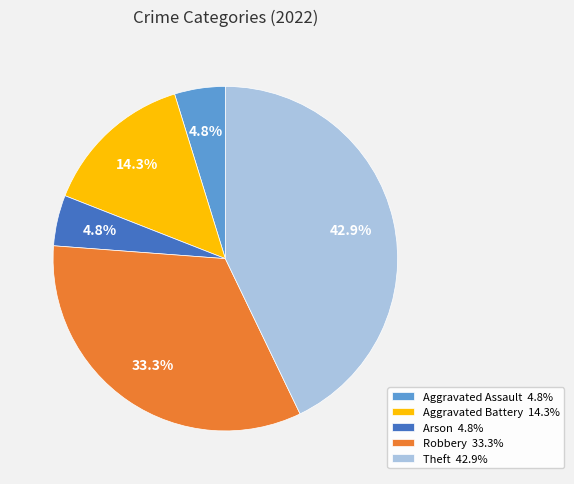

How many slices are in this pie chart?

5